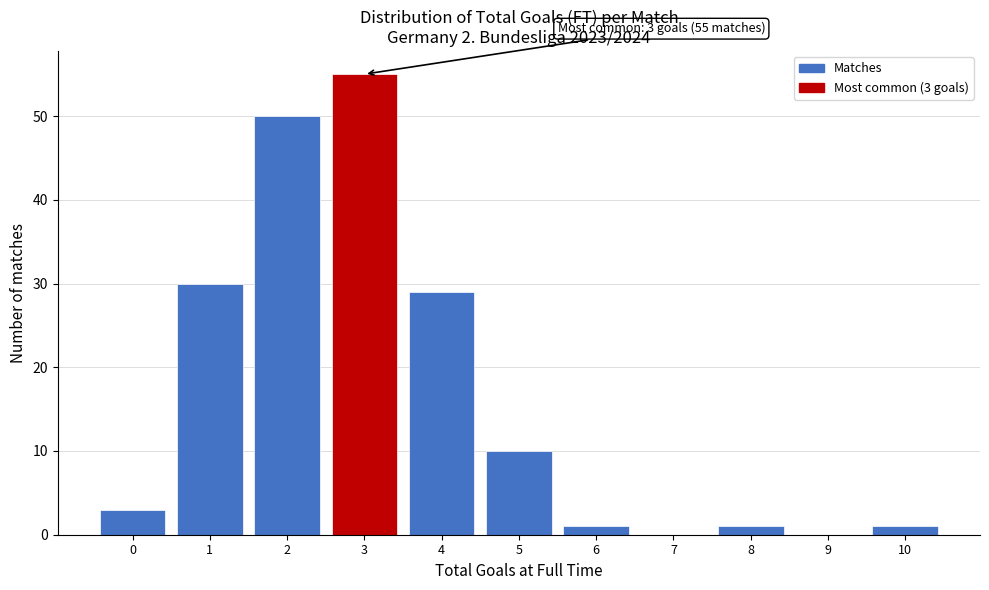

Which range on the x-axis has the tallest bar?

2.5 to 3.5